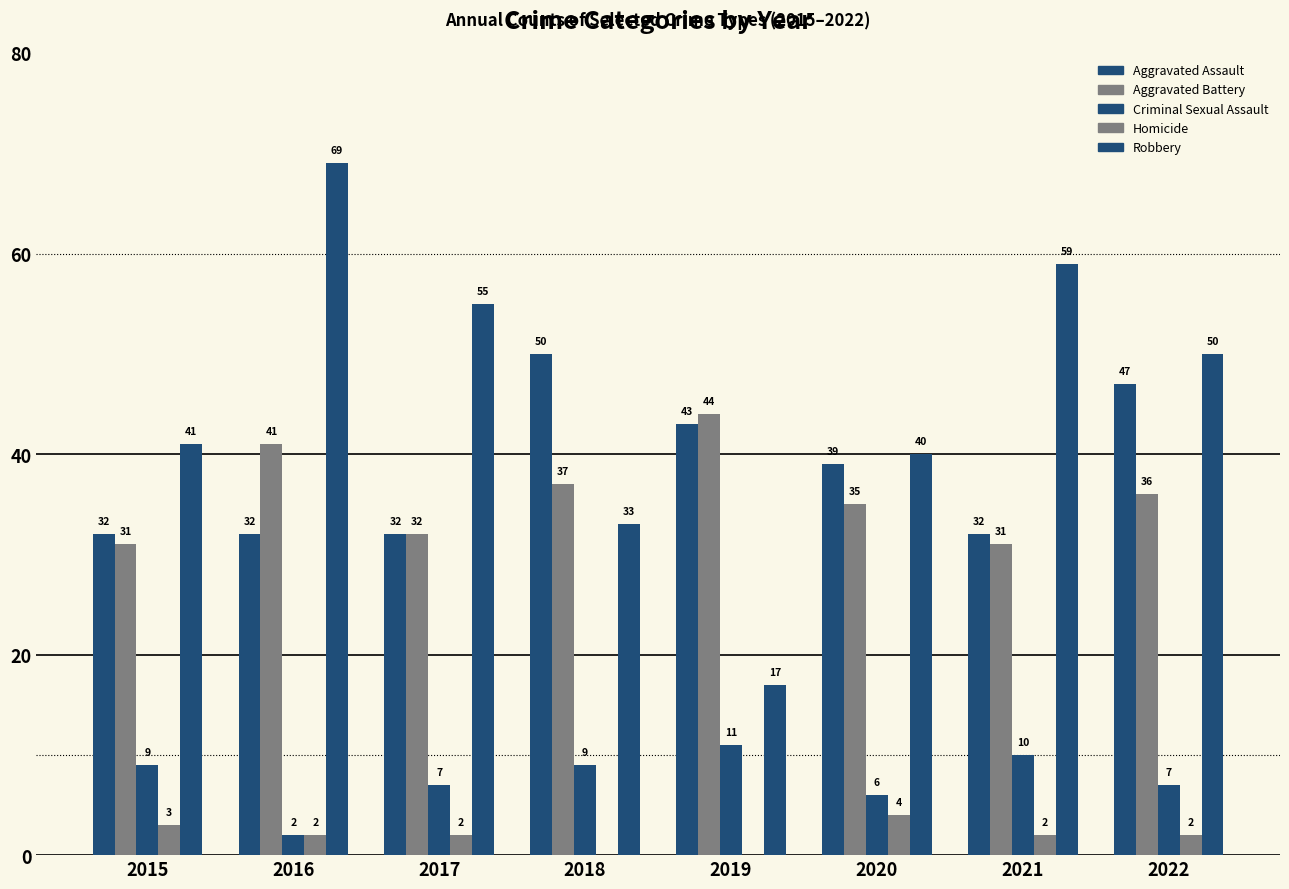

What is the maximum value for Aggravated Battery?

44